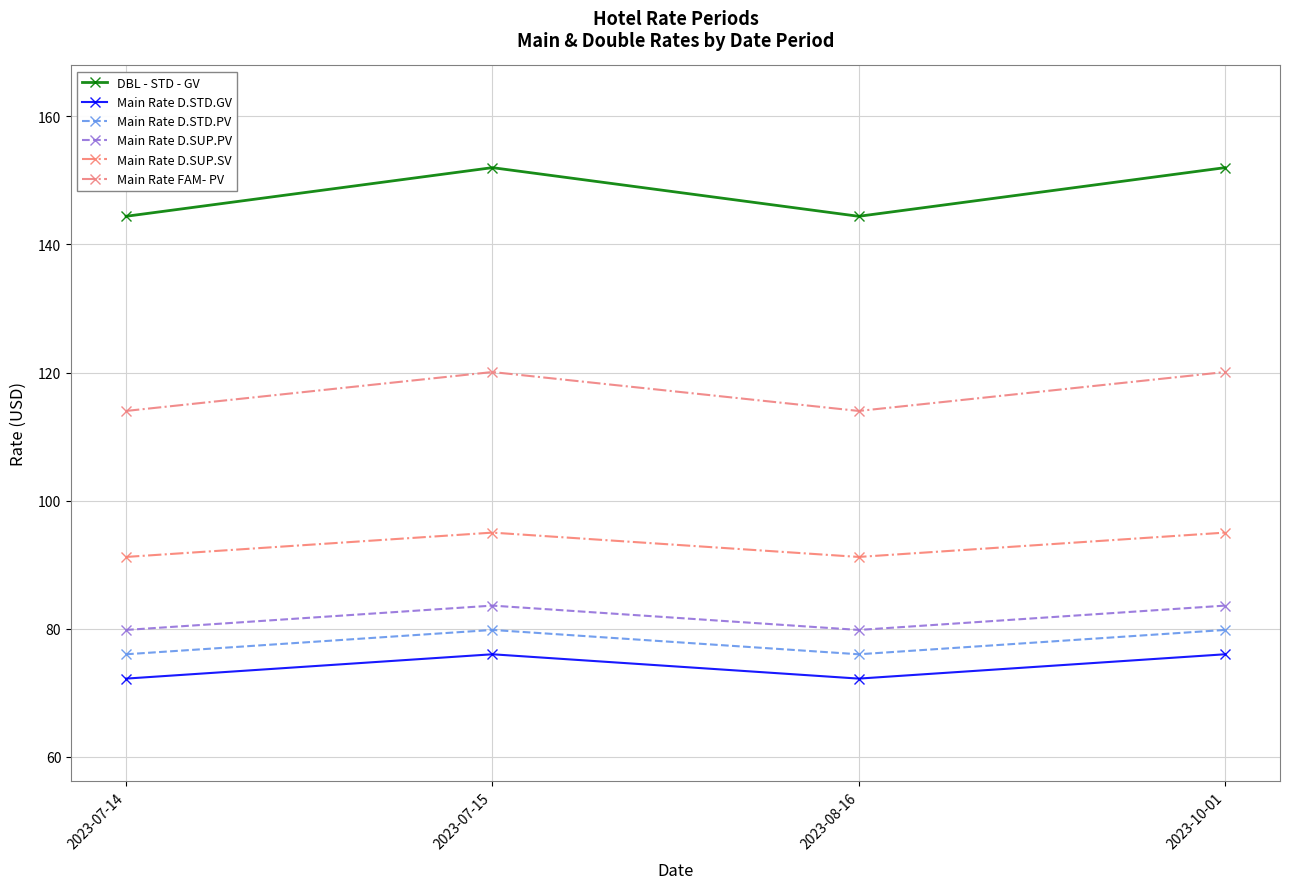

True or false: Main Rate D.SUP.PV has a value of 137.8 at 2023-07-14.

False